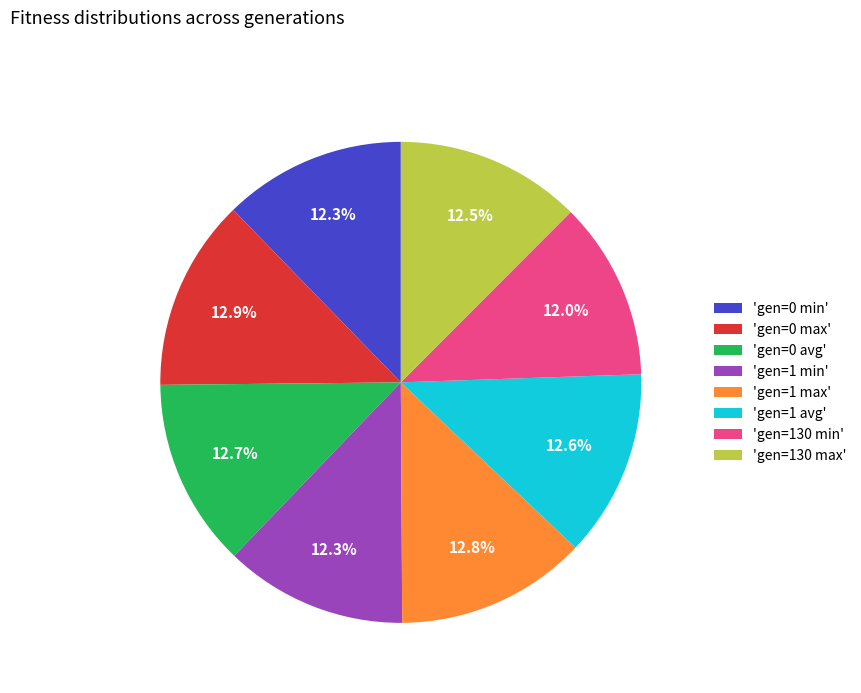

Approximately how many times larger is the value at 'gen=0 max' compared to 'gen=130 max'?

1.0